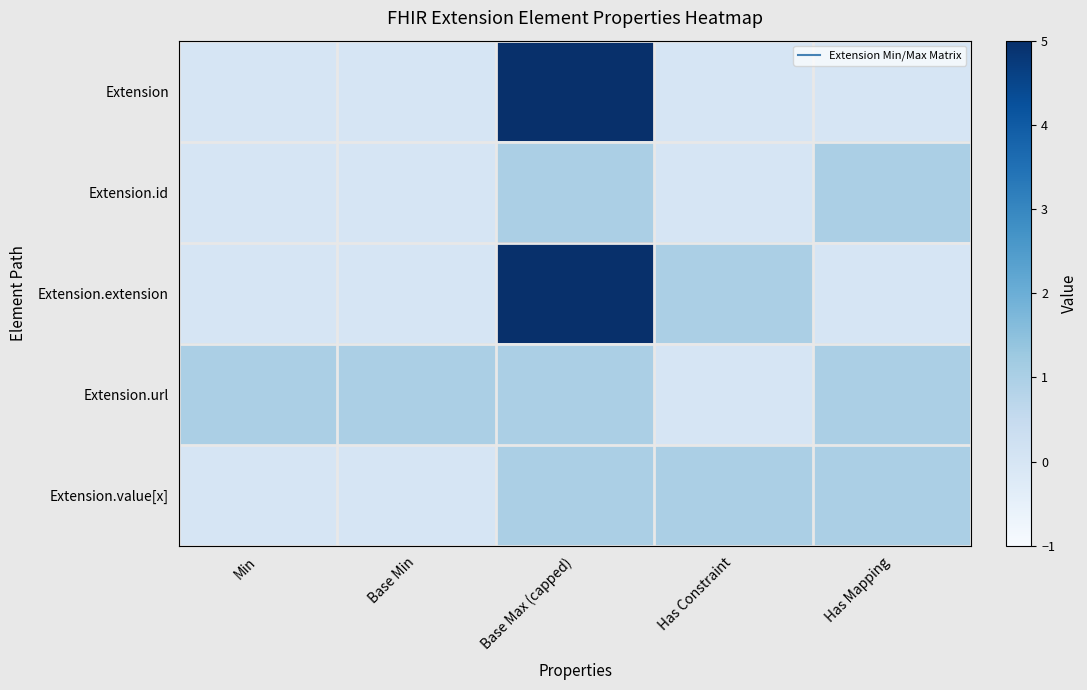

What is the spread (max minus min) of values at Base Max (capped)?

4